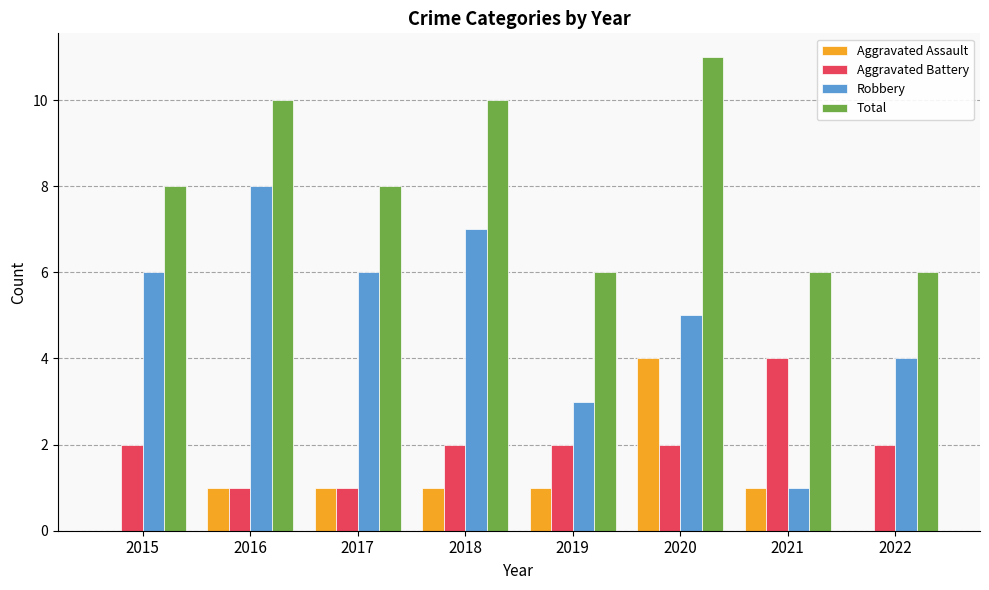

What is the total value across all series at 2018?

20